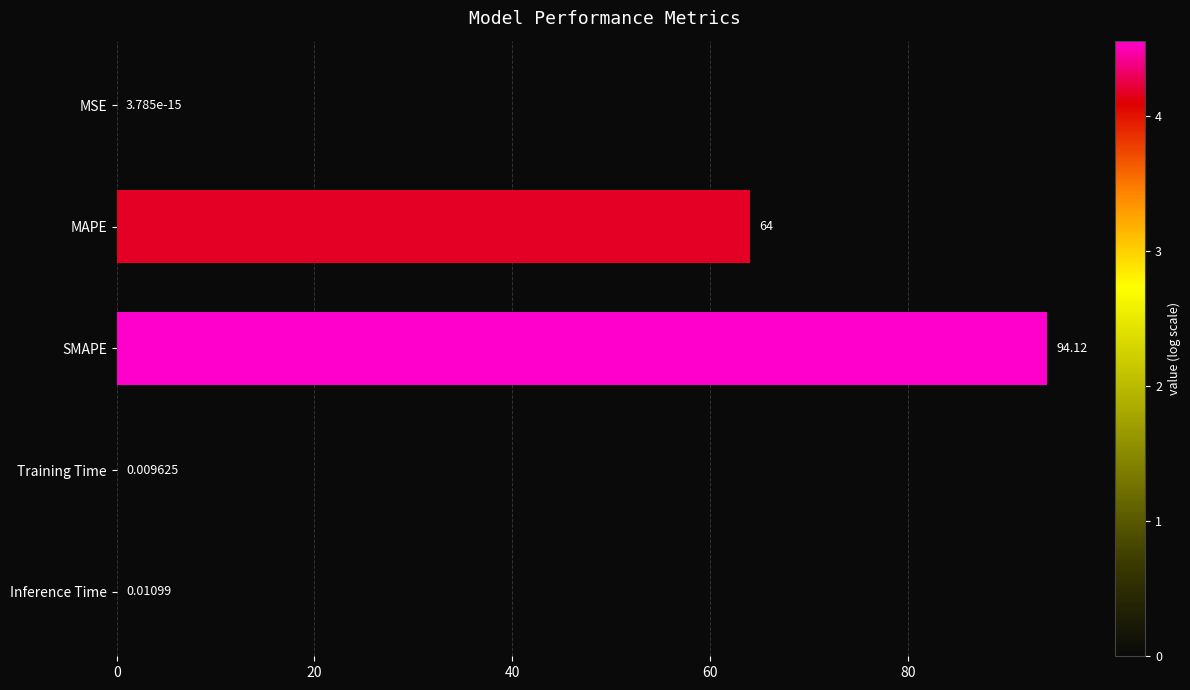

Which has a higher value, MSE or SMAPE?

SMAPE